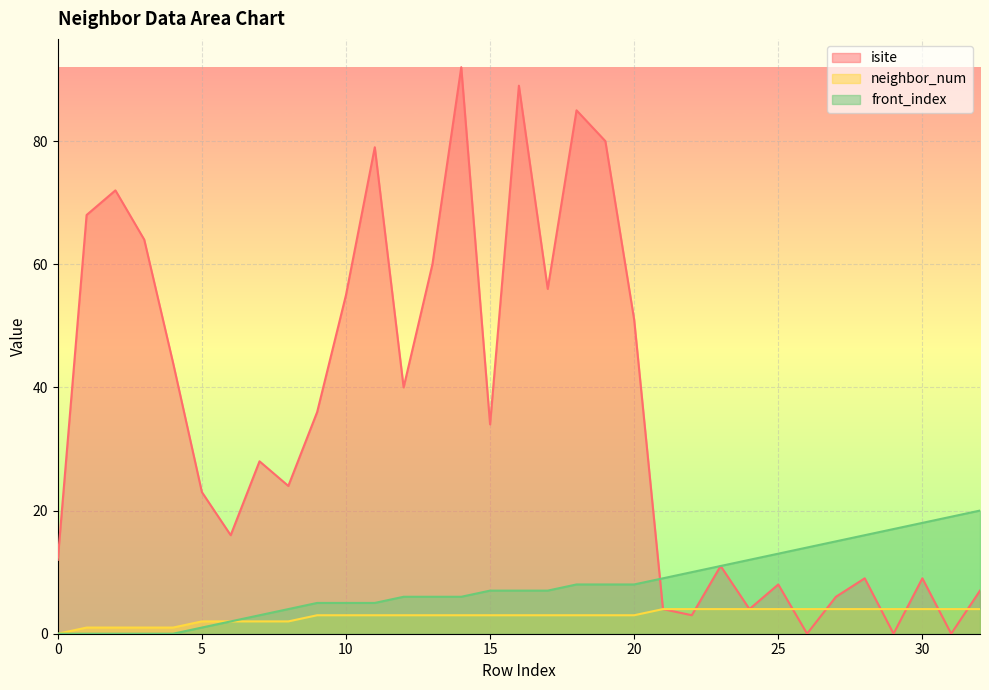

In isite, how many points are higher than both neighbors (excluding endpoints)?

10